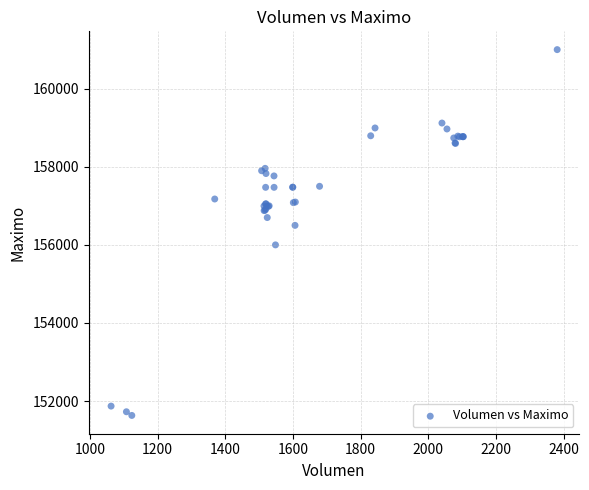

What Y value in the scatter plot is closest to 156316?

156500